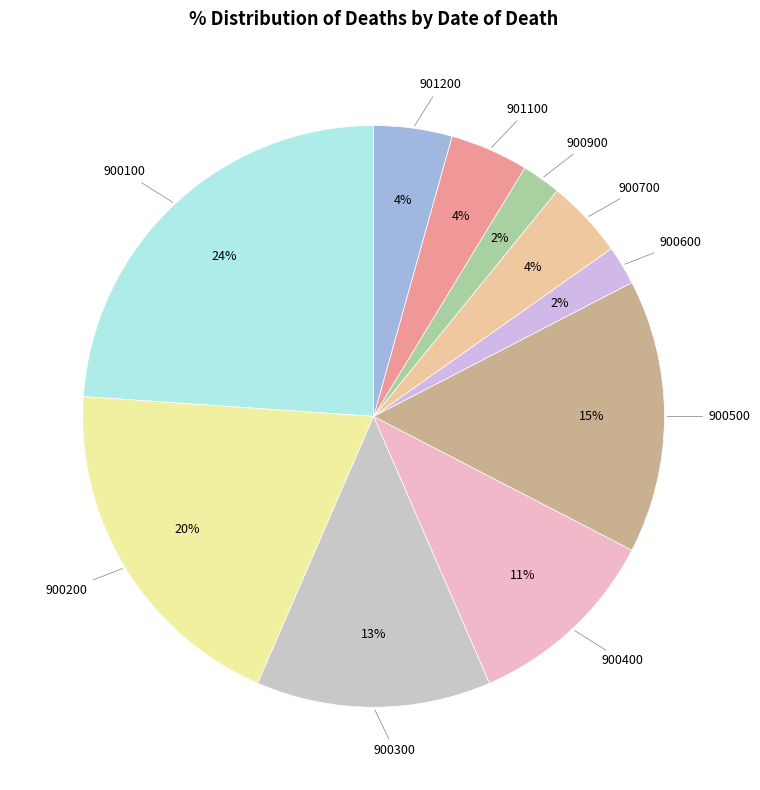

Count the number of slices in the pie.

10